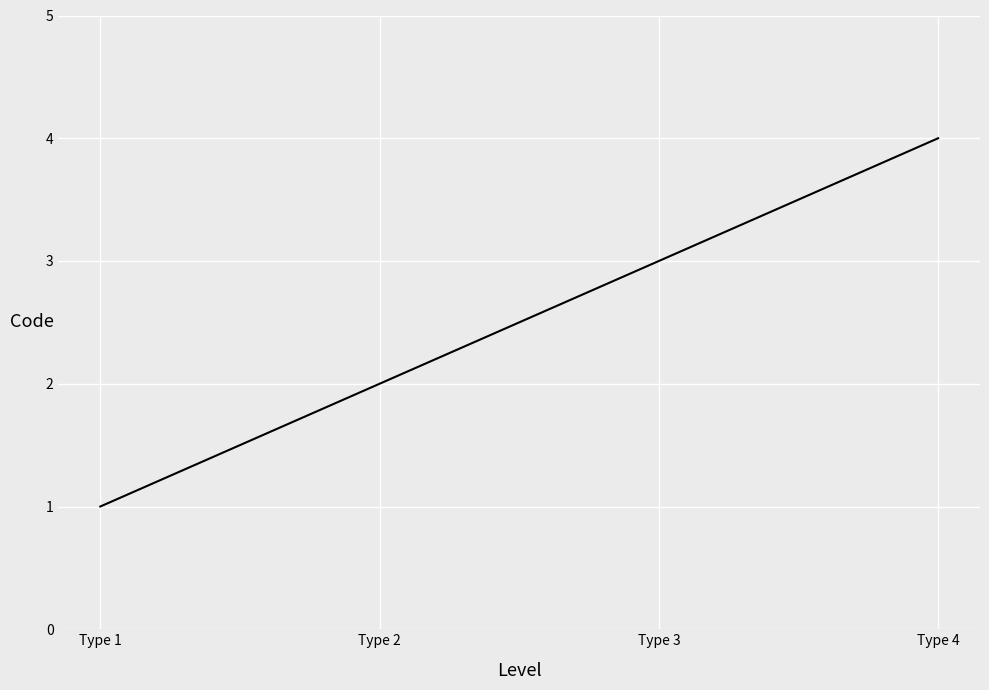

The chart shows a value of 7 at Type 4. True or false?

False